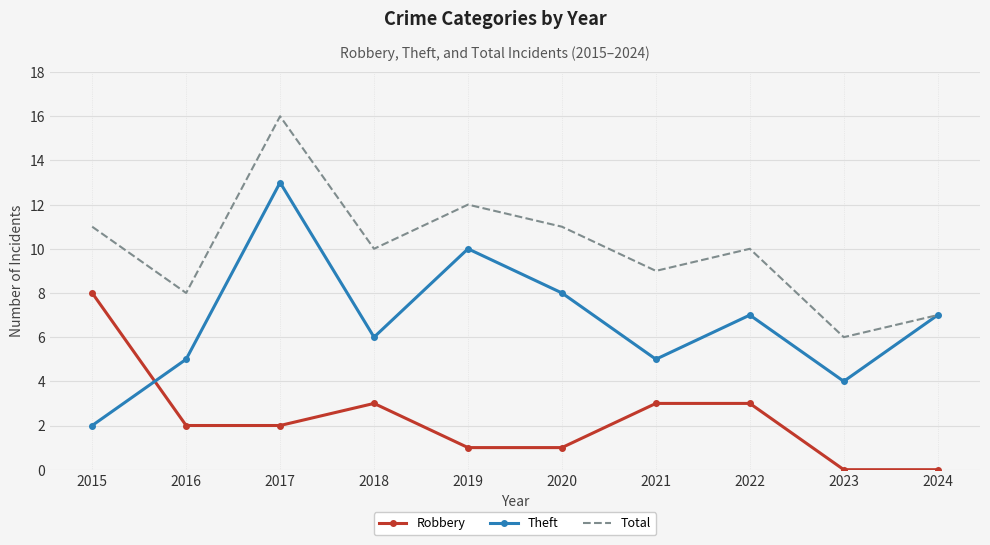

At which label does Theft reach its peak?

2017